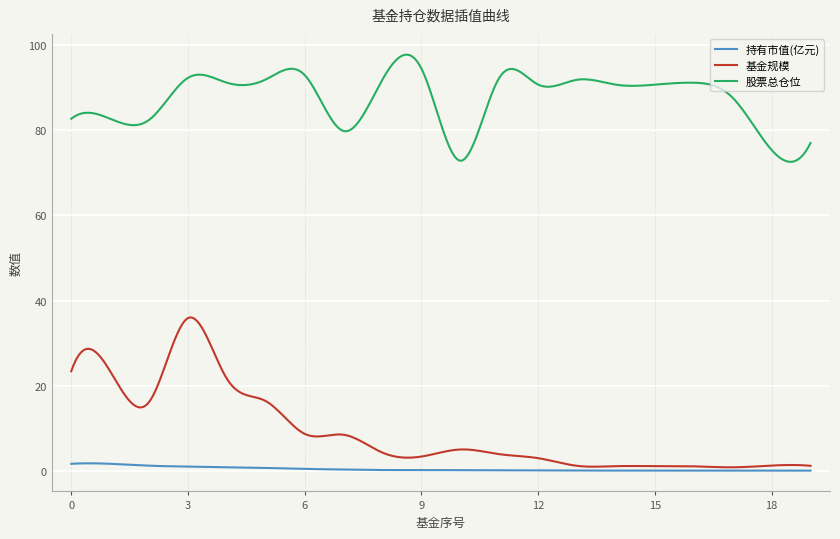

What is the maximum value for 股票总仓位?

97.8